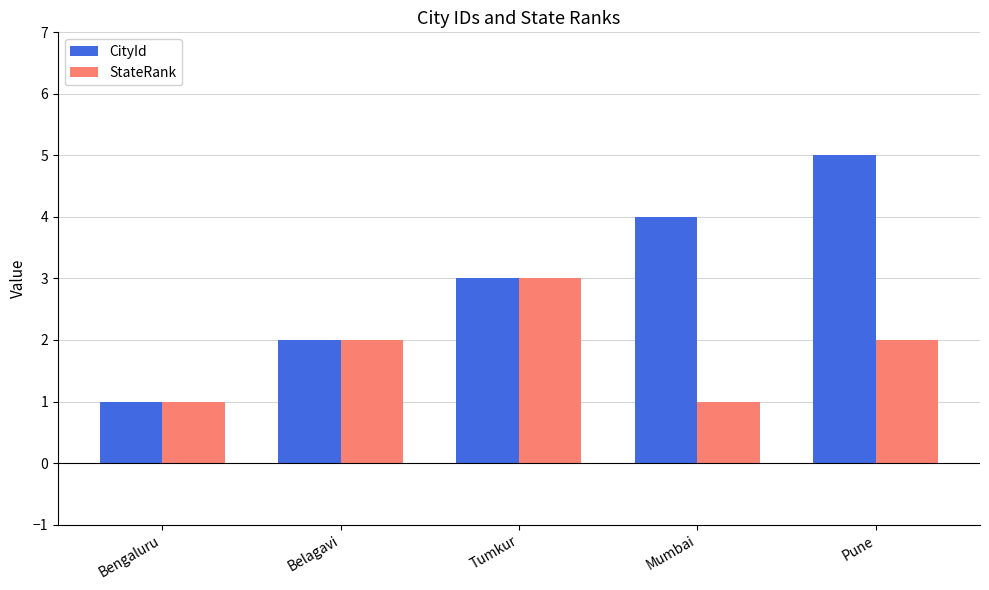

What is the greatest value displayed?

5